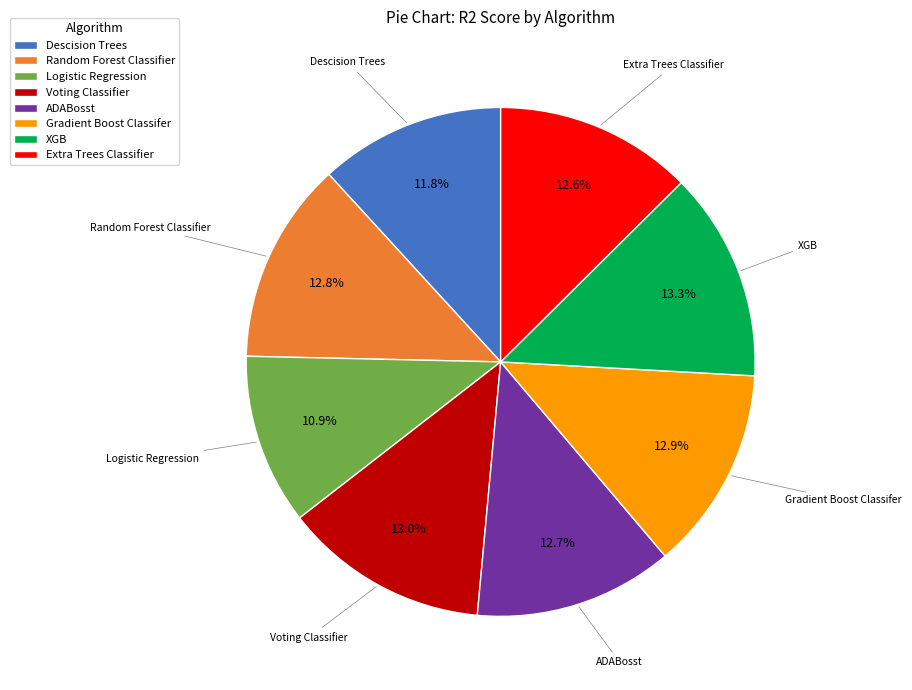

To the nearest percent, what portion does Logistic Regression represent?

11%